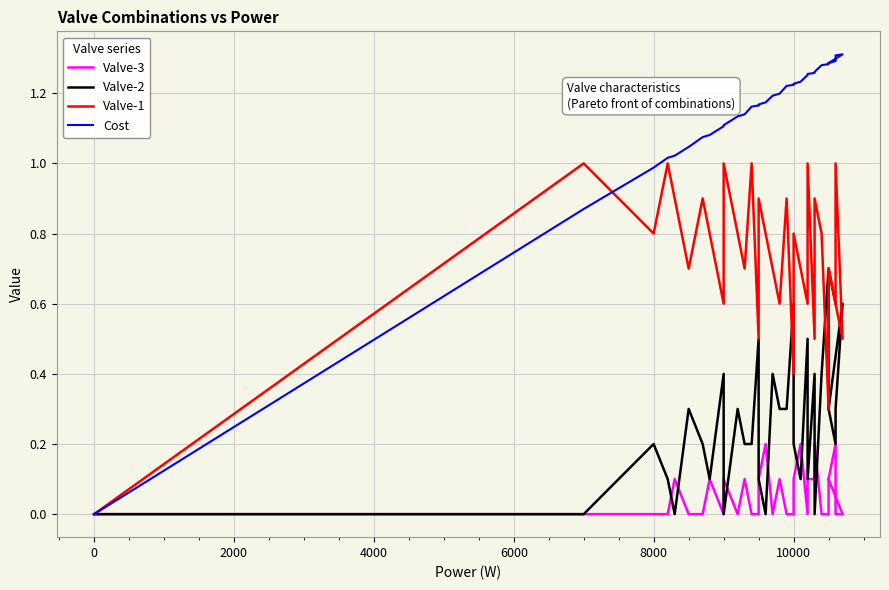

The Valve-1 series shows 1.0 at 12. True or false?

False